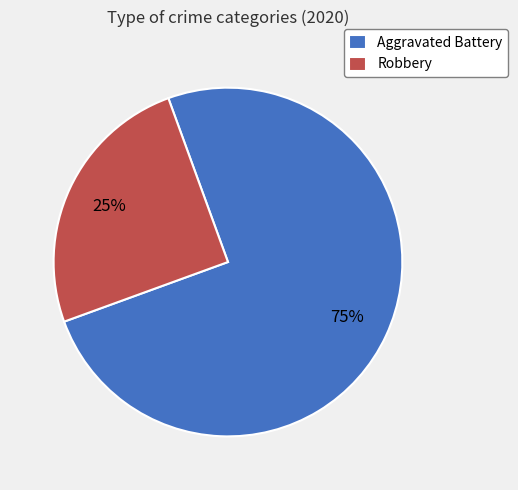

To the nearest percent, what portion does Robbery represent?

25%